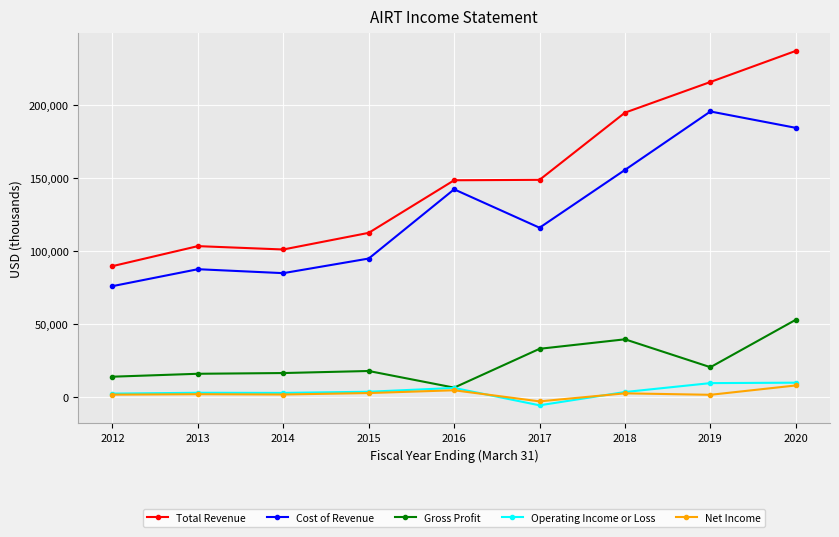

True or false: Gross Profit and Cost of Revenue cross at least once.

False